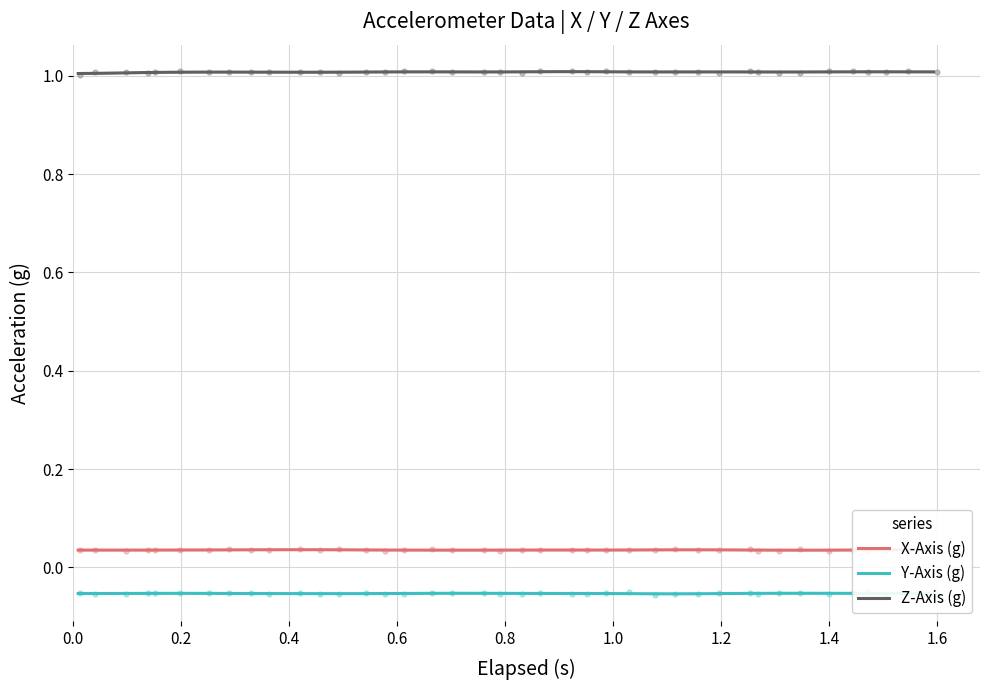

Which series has the widest spread of Y values?

Z-Axis (g)